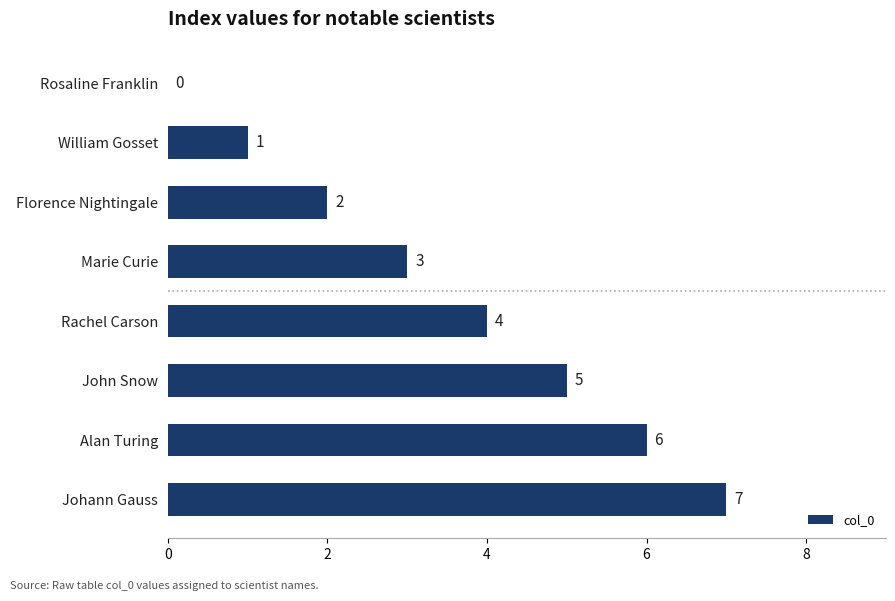

Count the number of data series in this chart.

1